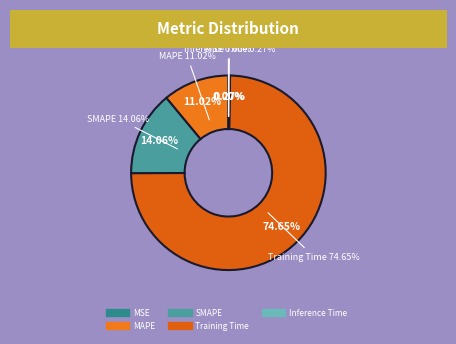

What percentage is the Training Time slice, to the nearest percent?

75%